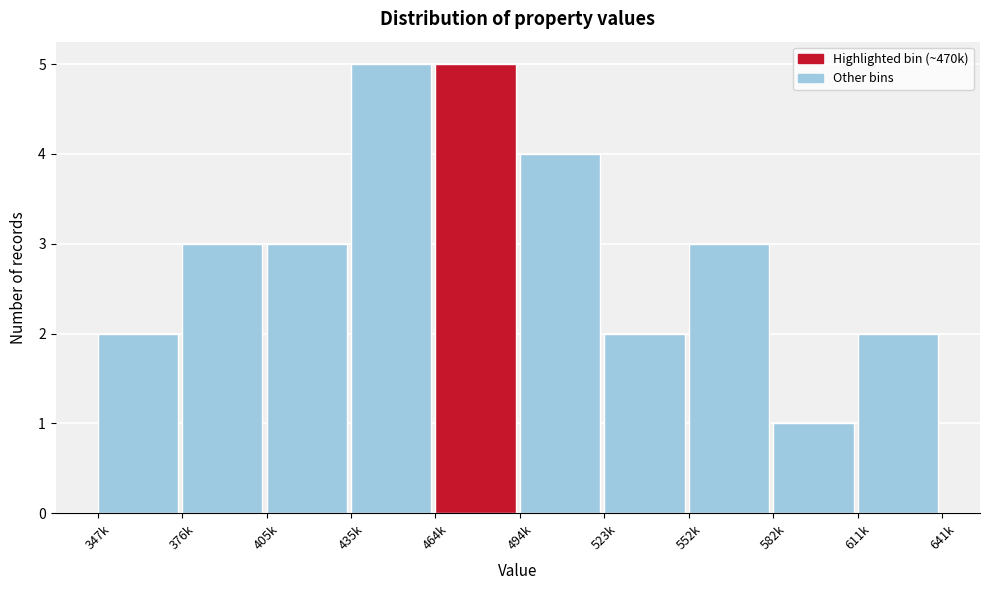

Reading right to left, transcribe all the data shown in this chart.

2	1	3	2	4	5	5	3	3	2